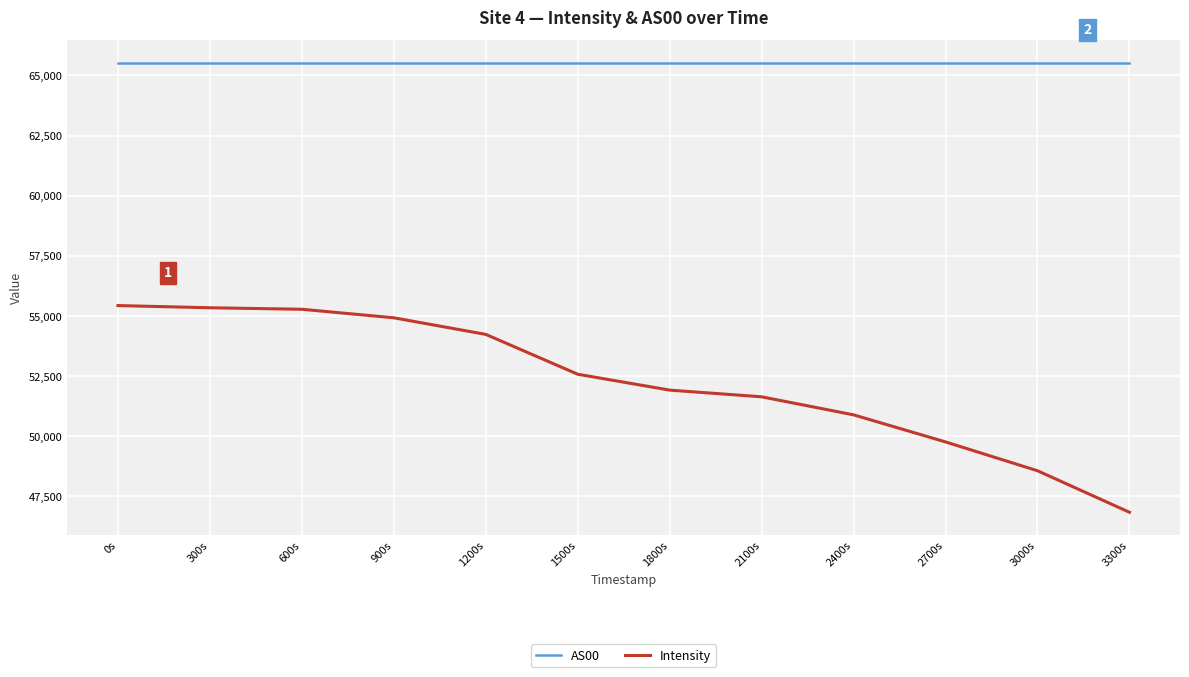

What is the sum of all AS00 values?

786420.0